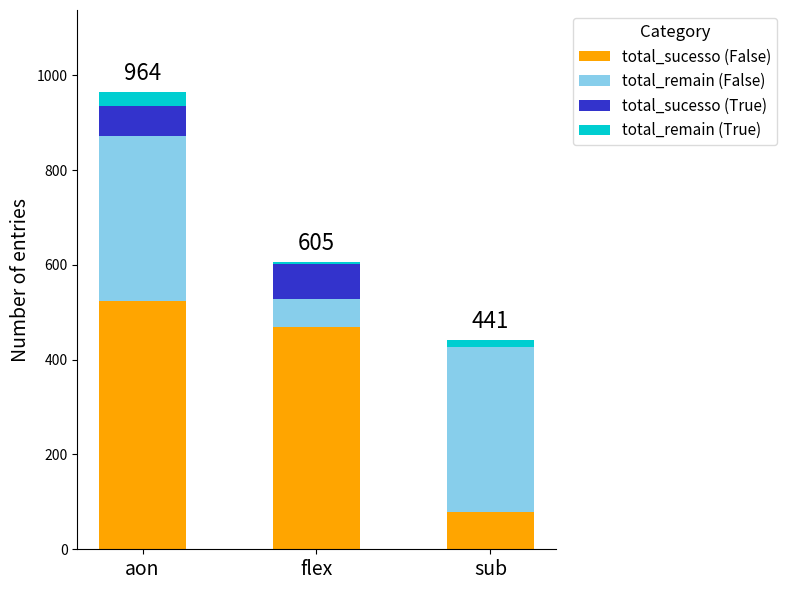

At which category is the sum across all series the highest?

aon